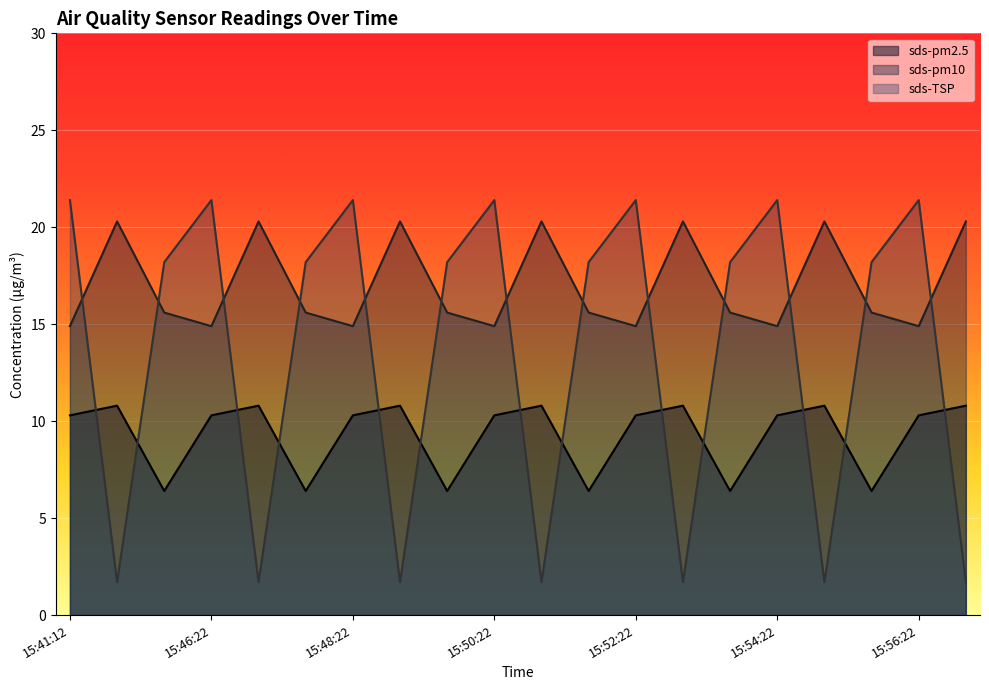

Does the chart display data point markers on the line(s)?

No